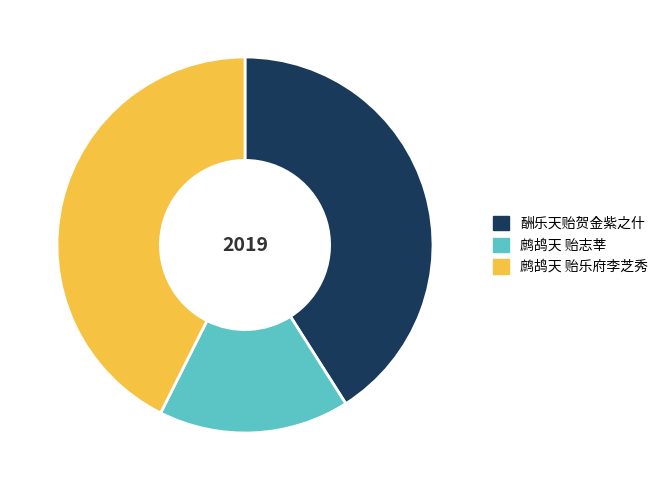

True or false: 鹧鸪天 贻志莘 accounts for 25% of the total.

False